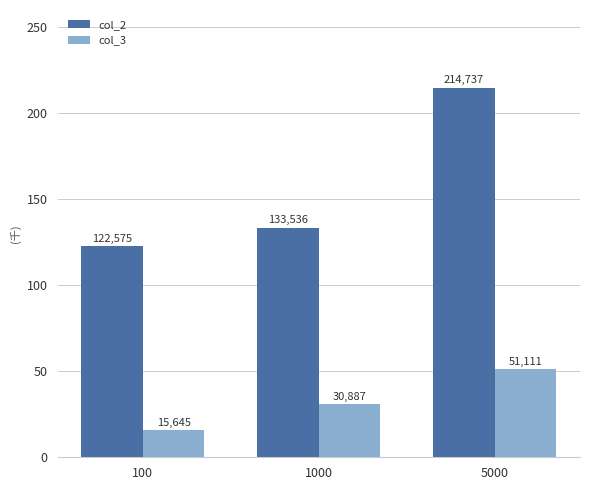

True or false: col_3 has a value of 15253 at 1000.

False